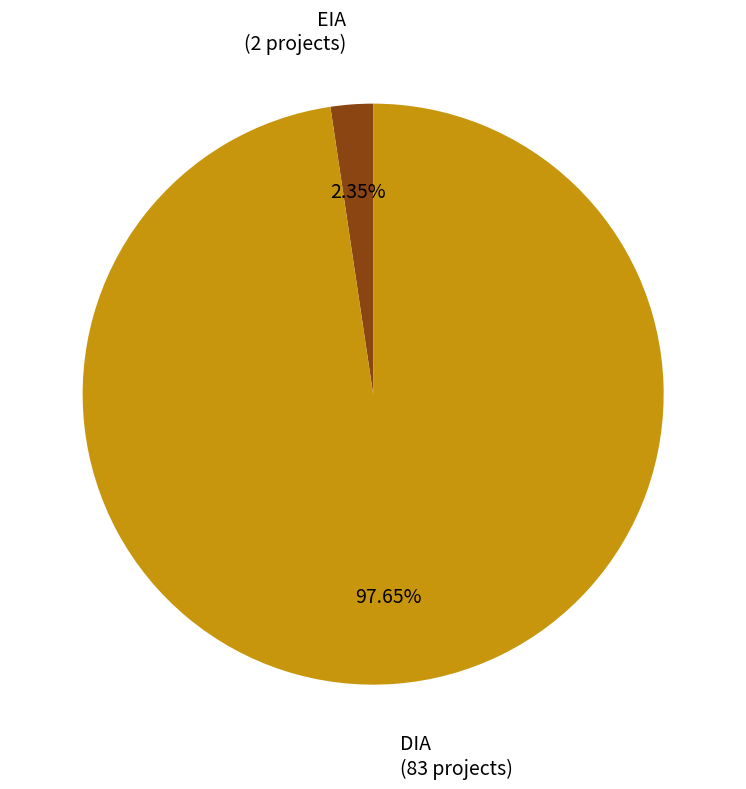

What is the largest slice in the pie chart?

DIA